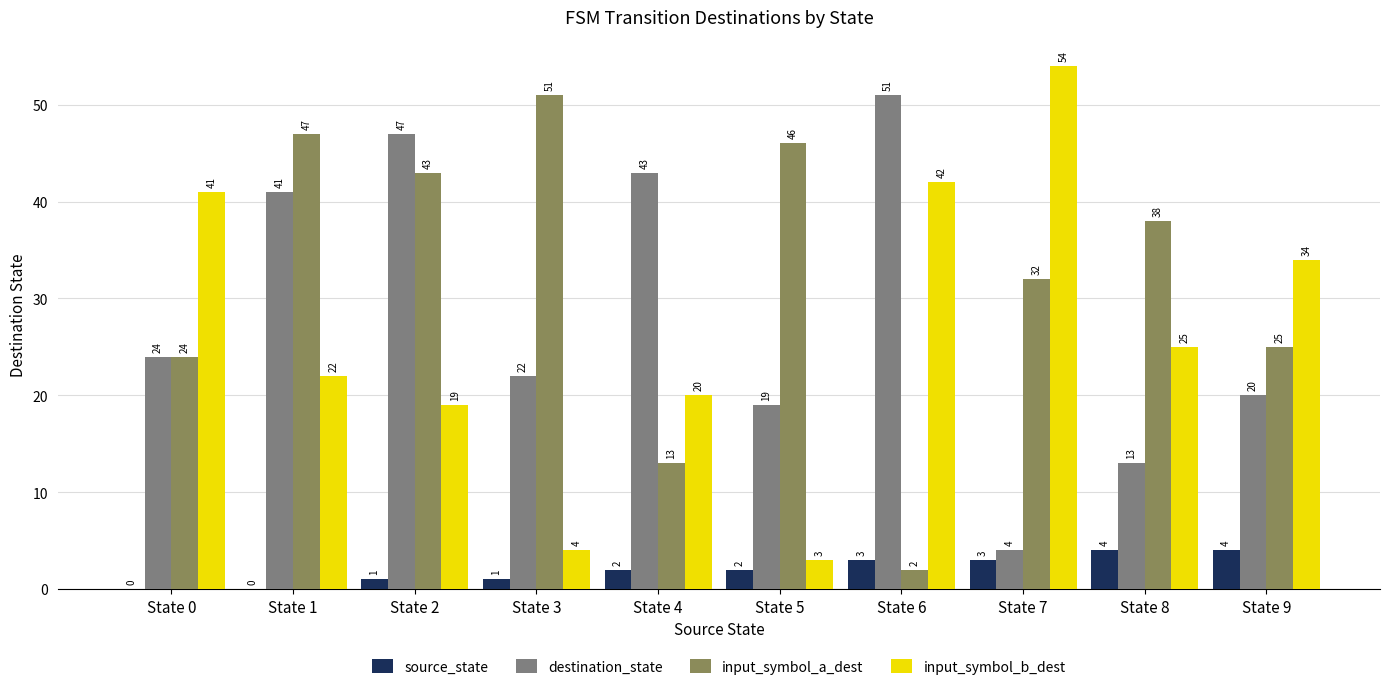

Is it true that input_symbol_a_dest equals 2 at State 6?

True